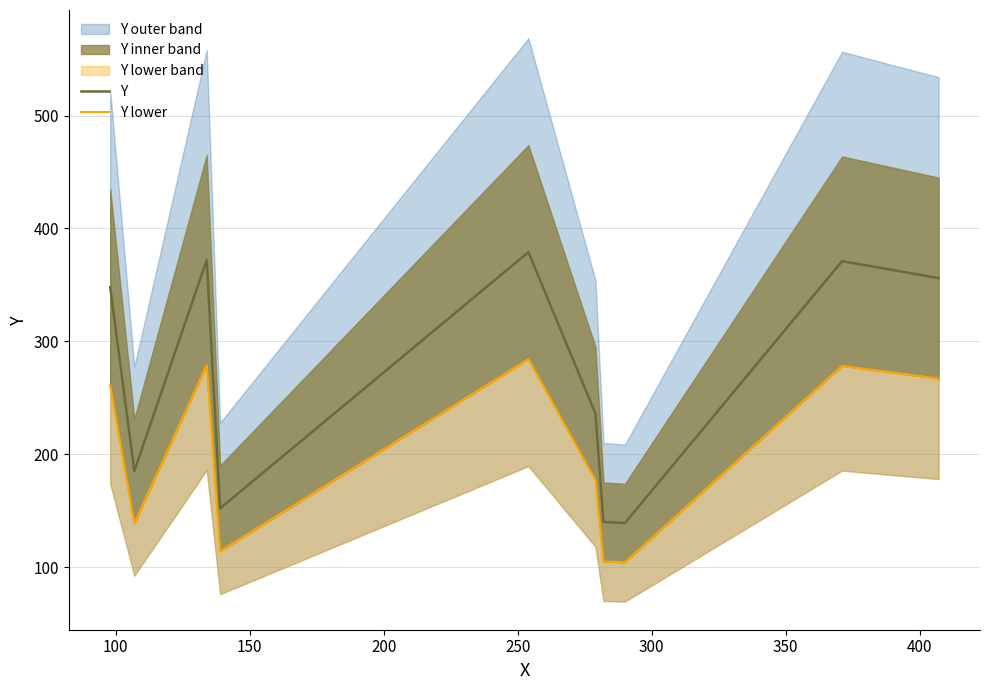

What is the highest value of the Y series?

379